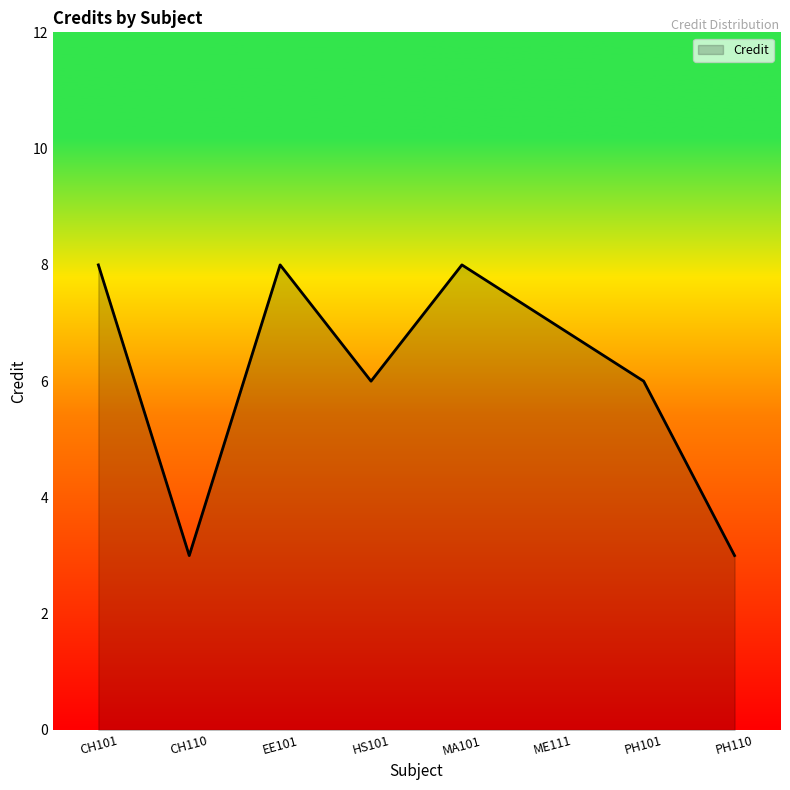

At which category does the data reach its first local peak?

EE101